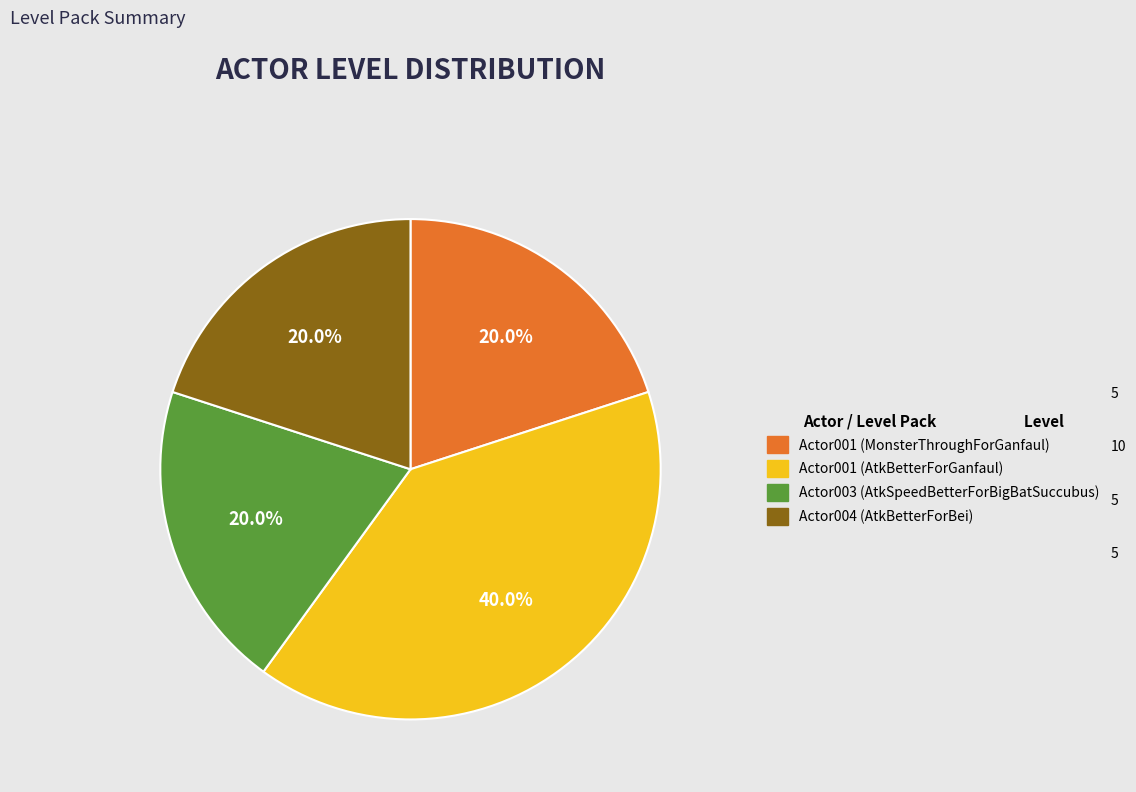

To the nearest percent, what is the difference between the Actor001 (AtkBetterForGanfaul) and Actor001 (MonsterThroughForGanfaul) slice percentages?

20%